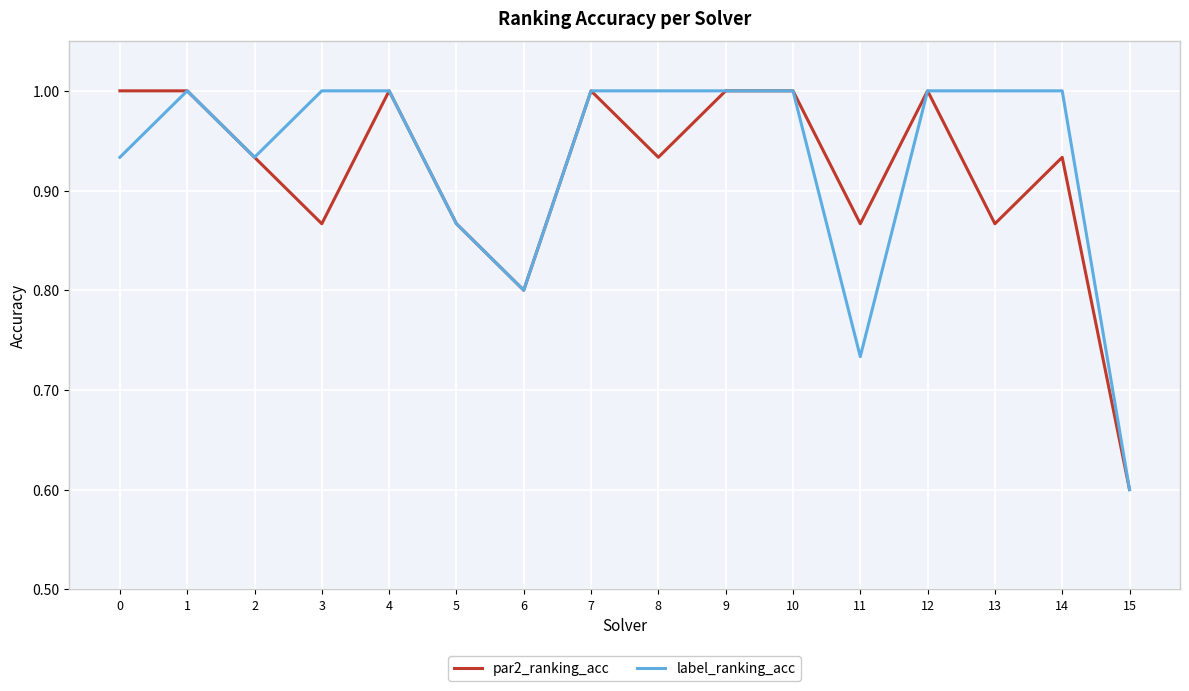

At 8, list the series in order from smallest to largest.

par2_ranking_acc, label_ranking_acc